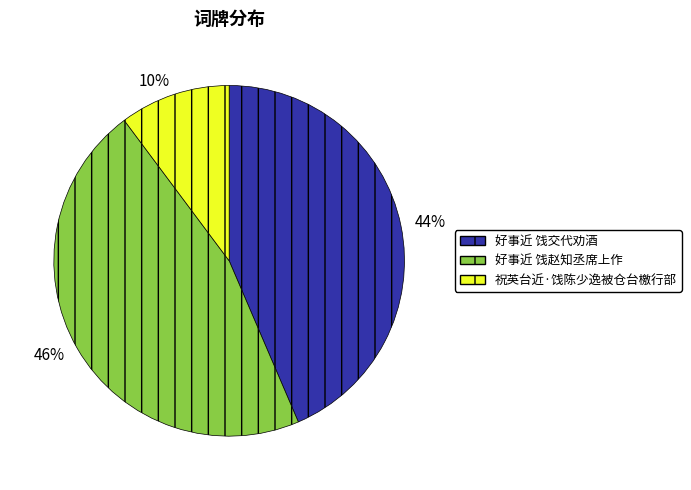

What is the largest slice in the pie chart?

46%